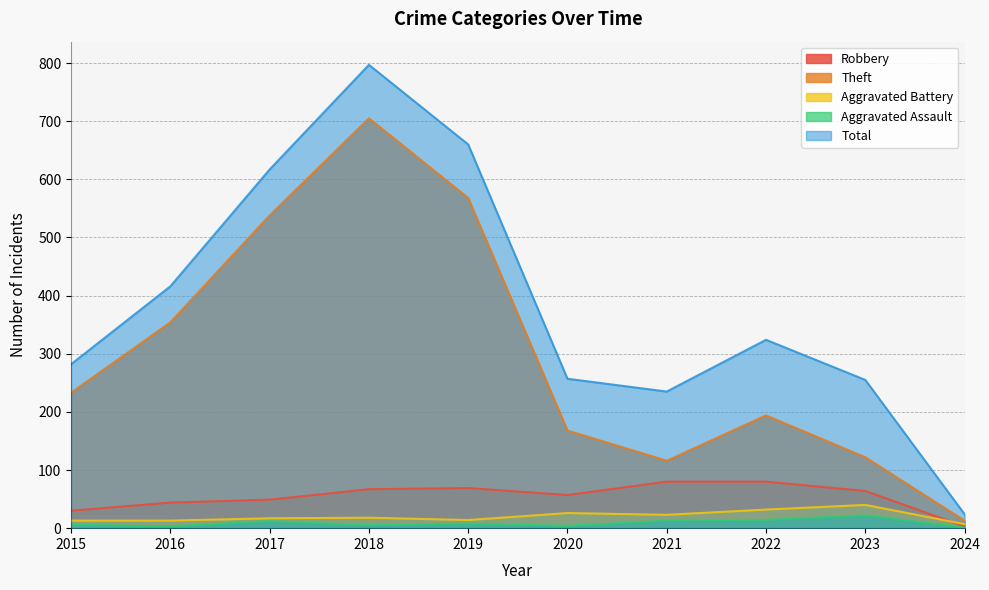

Does the chart have visible grid lines?

Yes